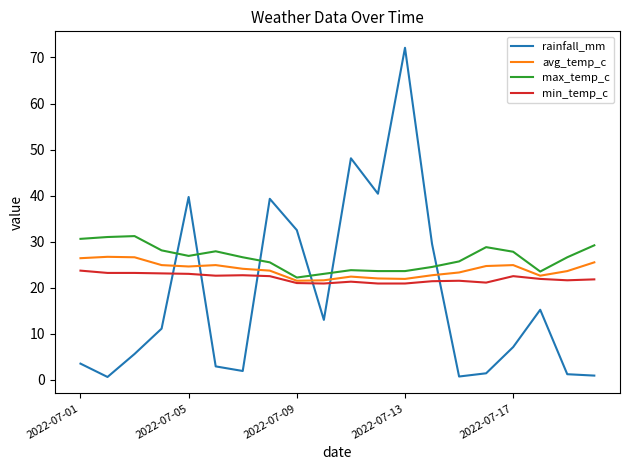

After their last crossing, which series has the higher values: max_temp_c or rainfall_mm?

max_temp_c